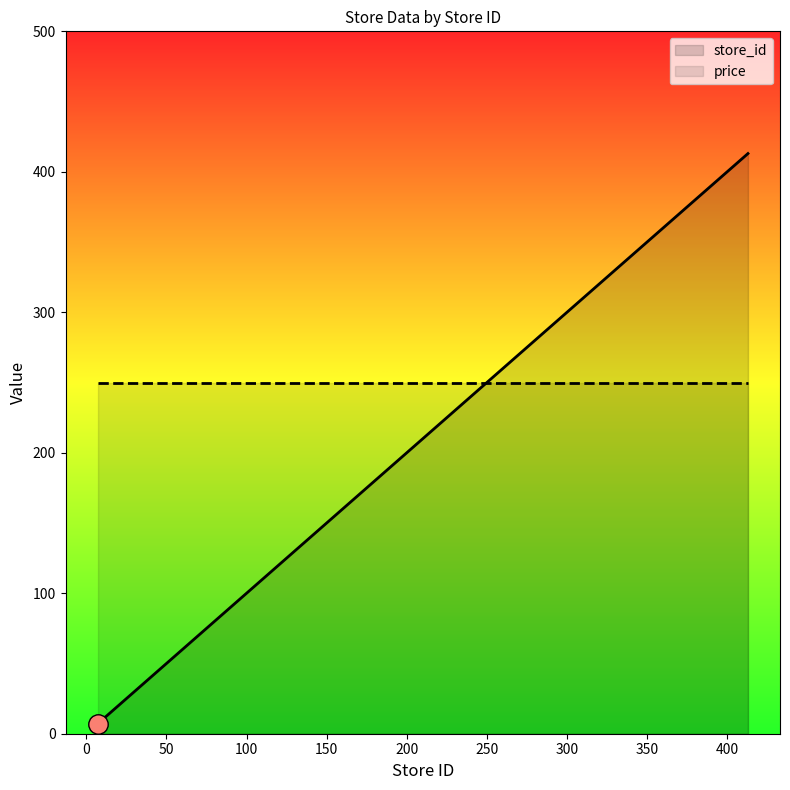

Which series has the largest range (max minus min)?

store_id